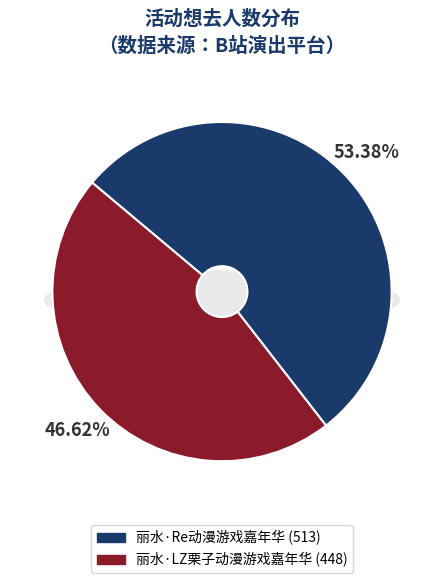

Is there any slice that represents more than half of the pie?

Yes